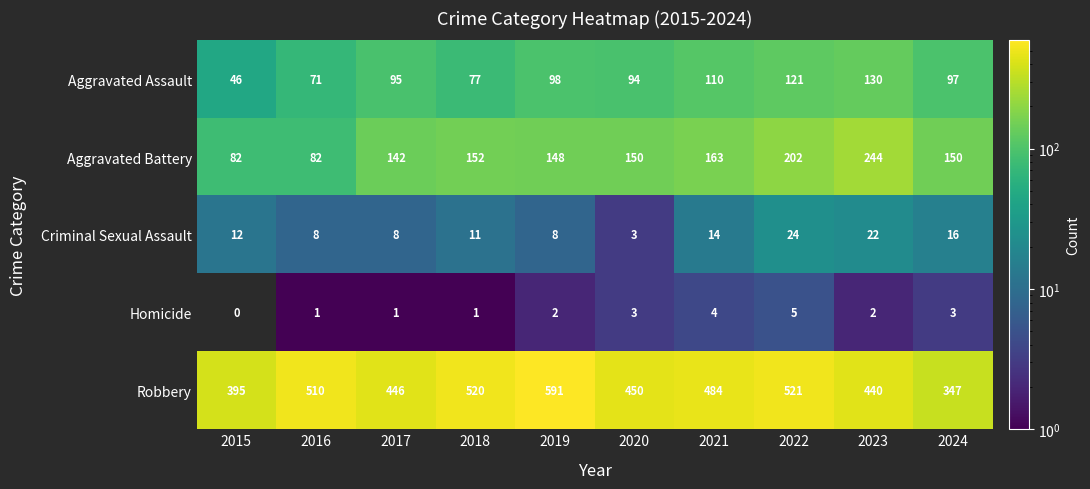

What is the approximate value of Robbery at 2023, to the nearest 10?

440